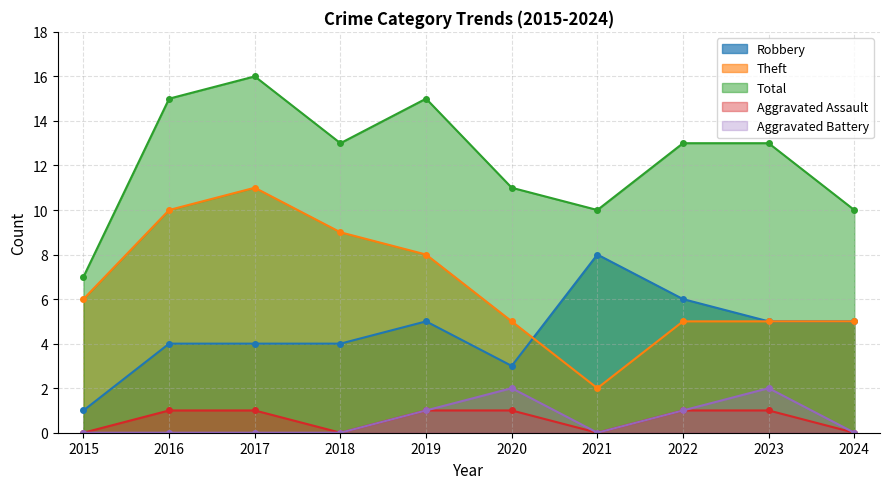

Count the Aggravated Battery values in the range 0 to 1.

8